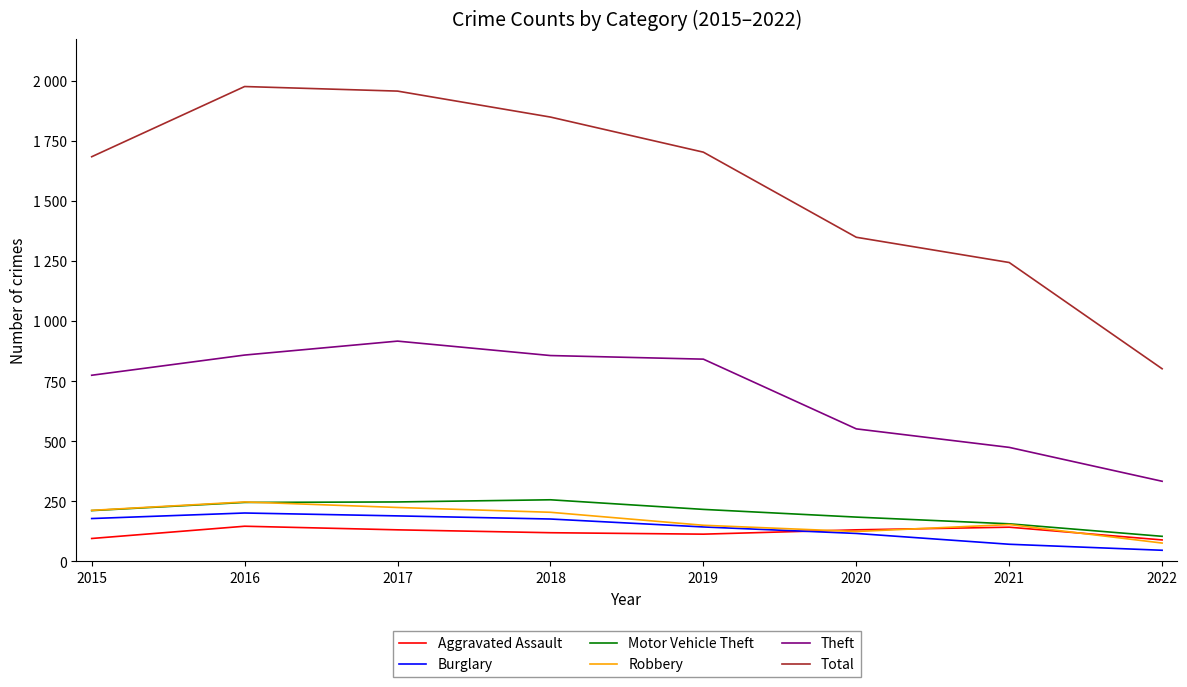

What is the smallest value displayed?

46